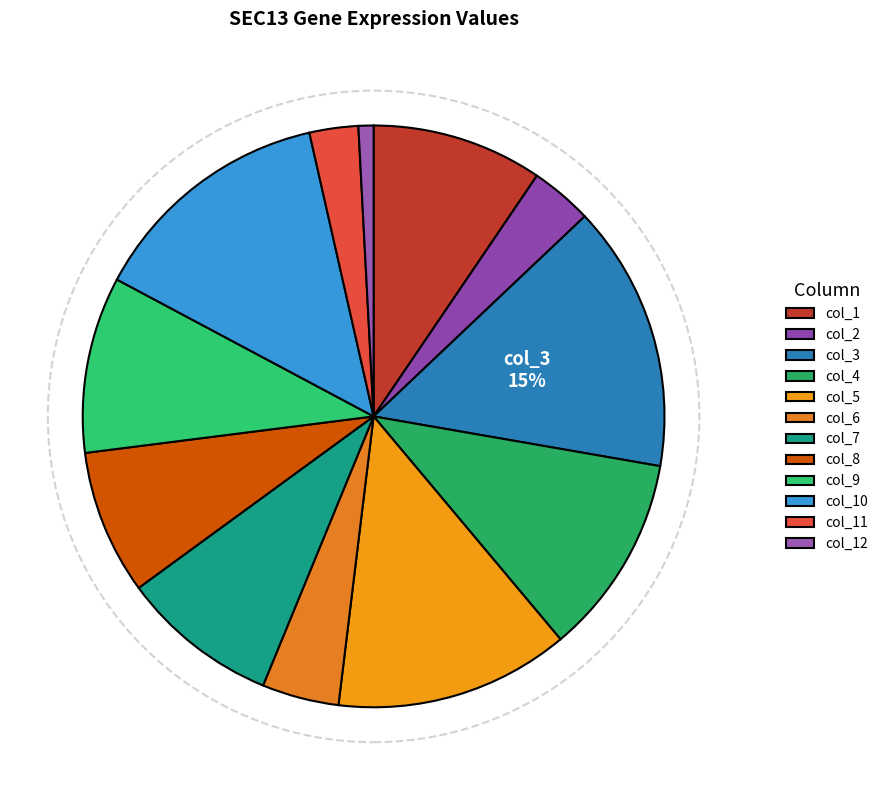

Is it true that col_6 is 16% of the pie?

False